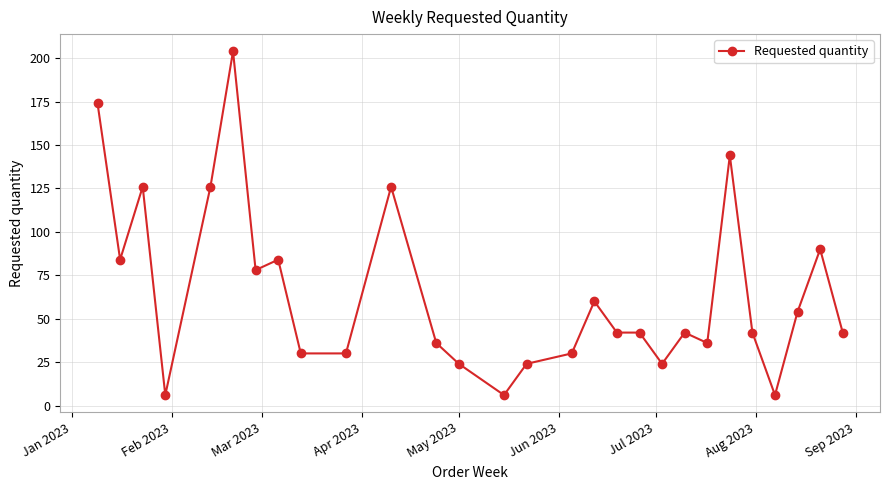

True or false: there are more than 0 points higher than both neighbors.

True